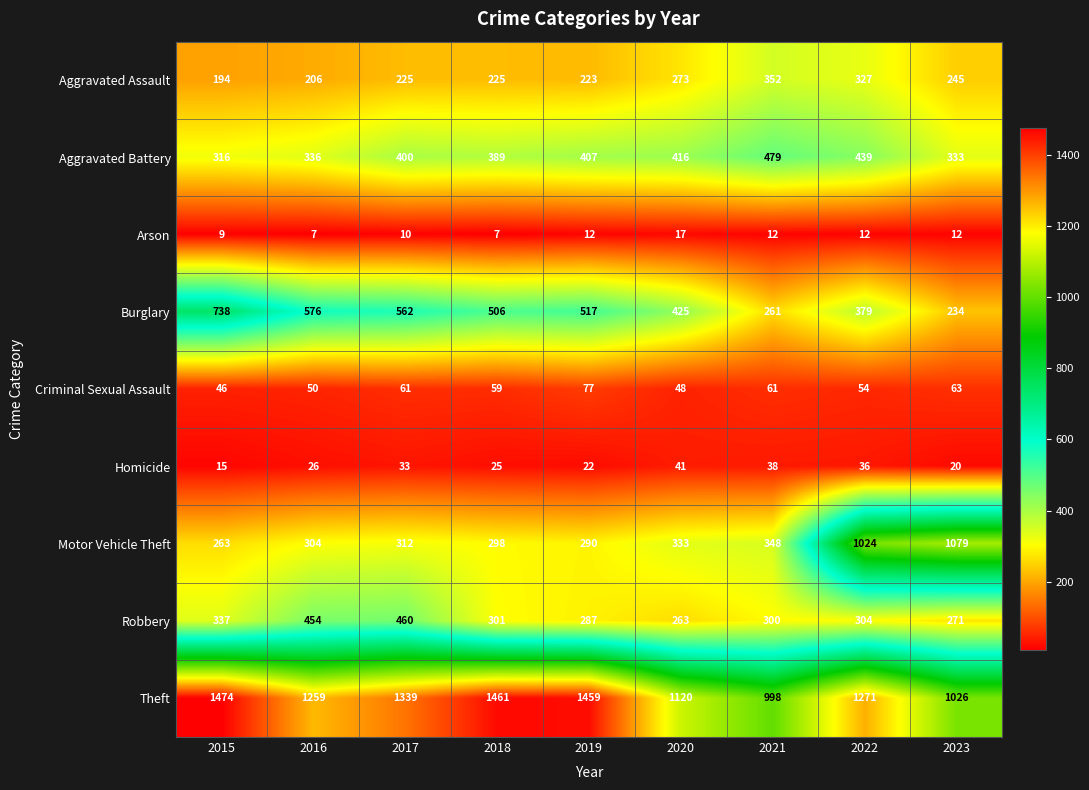

Rank the series by their maximum value, from highest to lowest.

Theft, Motor Vehicle Theft, Burglary, Aggravated Battery, Robbery, Aggravated Assault, Criminal Sexual Assault, Homicide, Arson